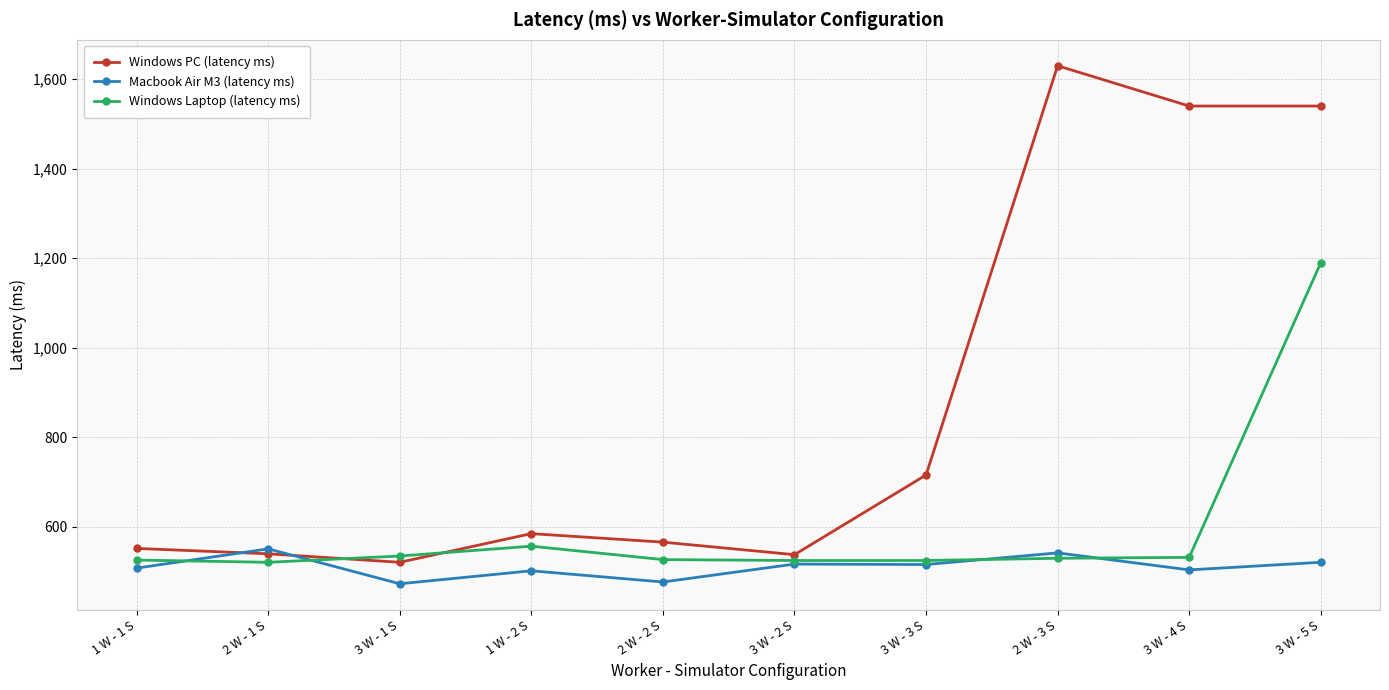

Is the value of Windows PC (latency ms) at 3 W - 1 S greater than the value of Macbook Air M3 (latency ms) at 1 W - 2 S?

Yes